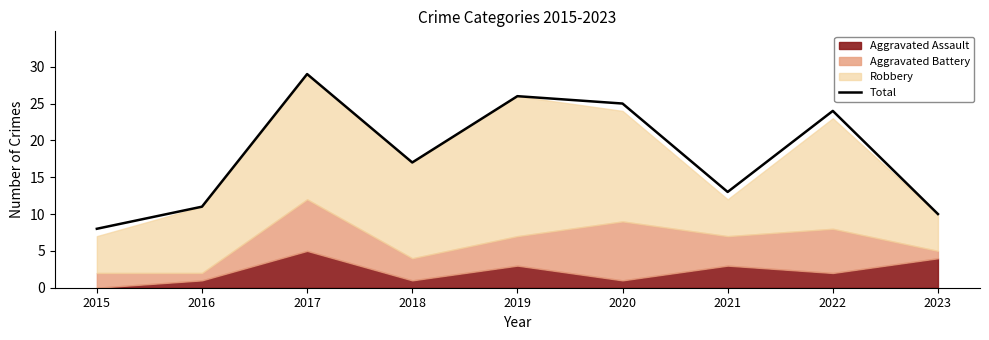

What is the value of the 5th point from the left?

26